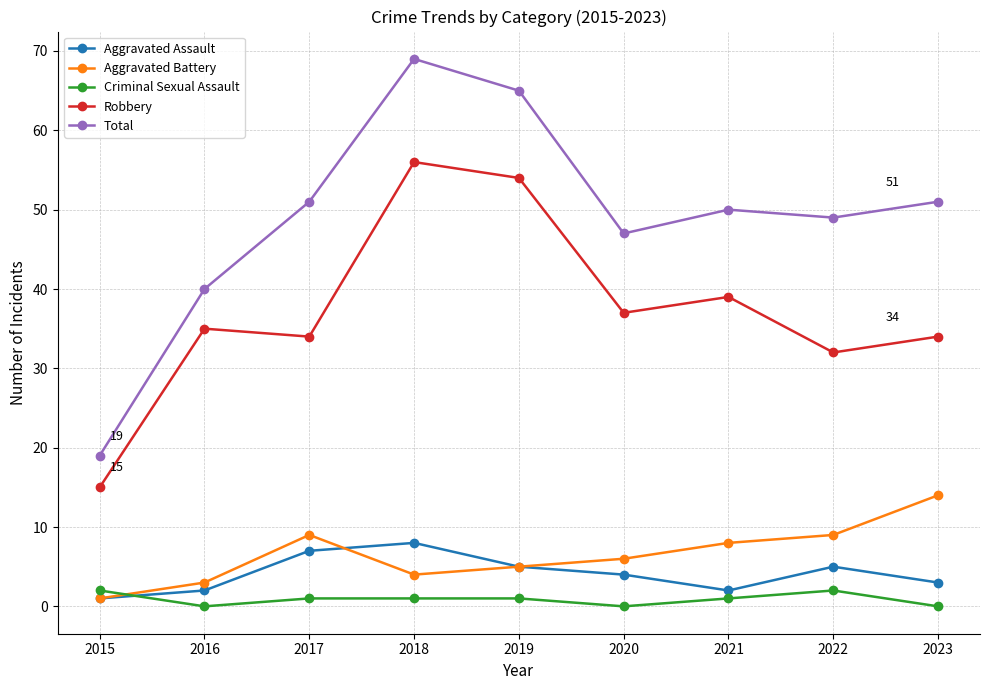

Which series has the largest total across all categories?

Total